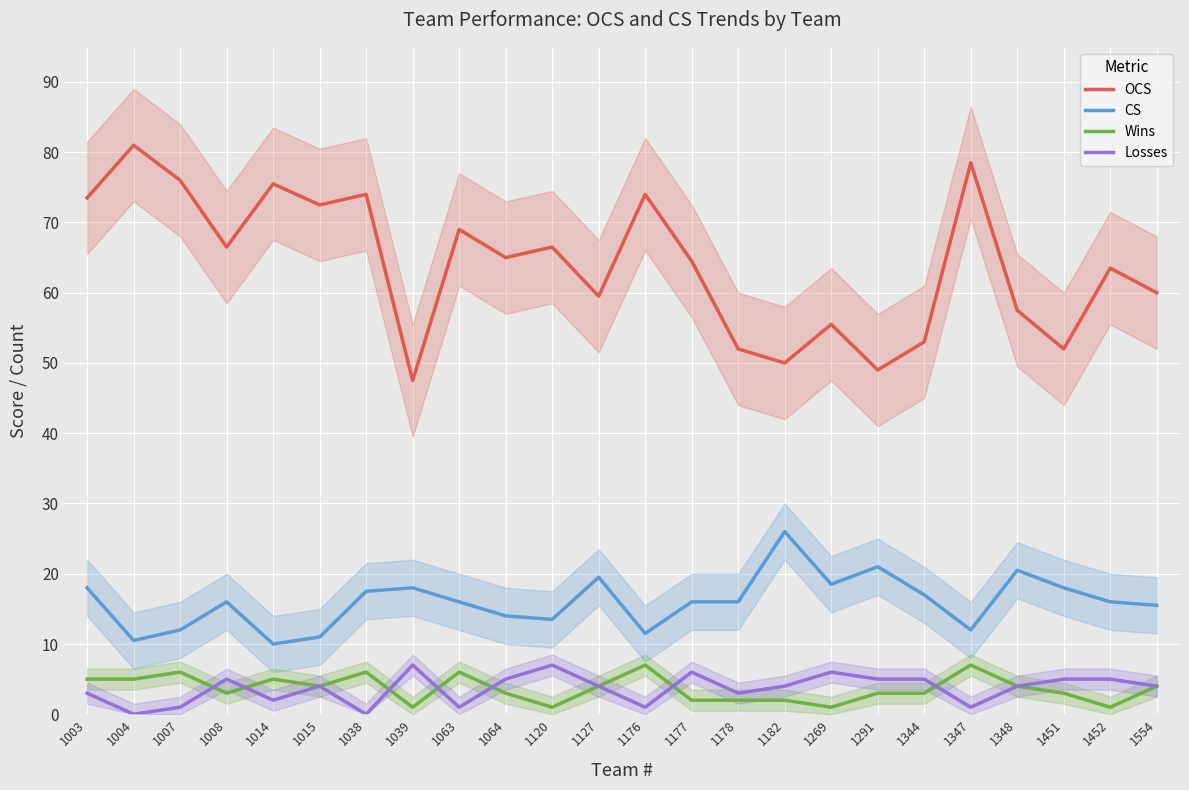

Does the chart display data point markers on the line(s)?

No